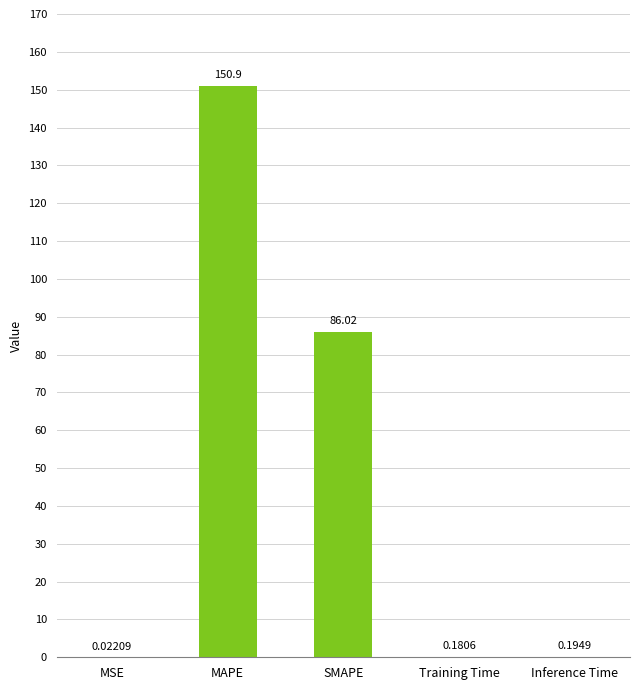

Approximately how many times larger is the value at SMAPE compared to MAPE?

0.6